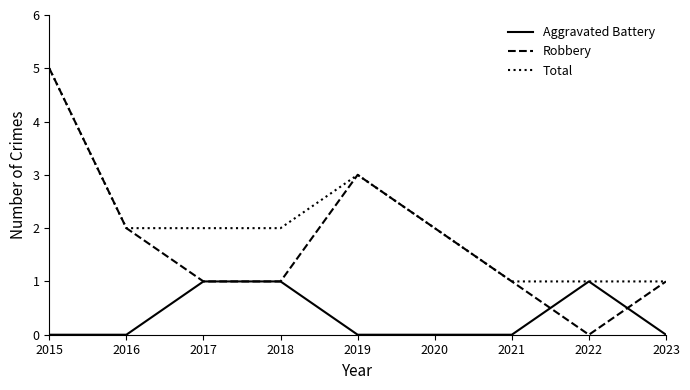

Reading left to right, transcribe all the data shown in this chart.

Aggravated Battery: 0	0	1	1	0	0	0	1	0
Robbery: 5	2	1	1	3	2	1	0	1
Total: 5	2	2	2	3	2	1	1	1